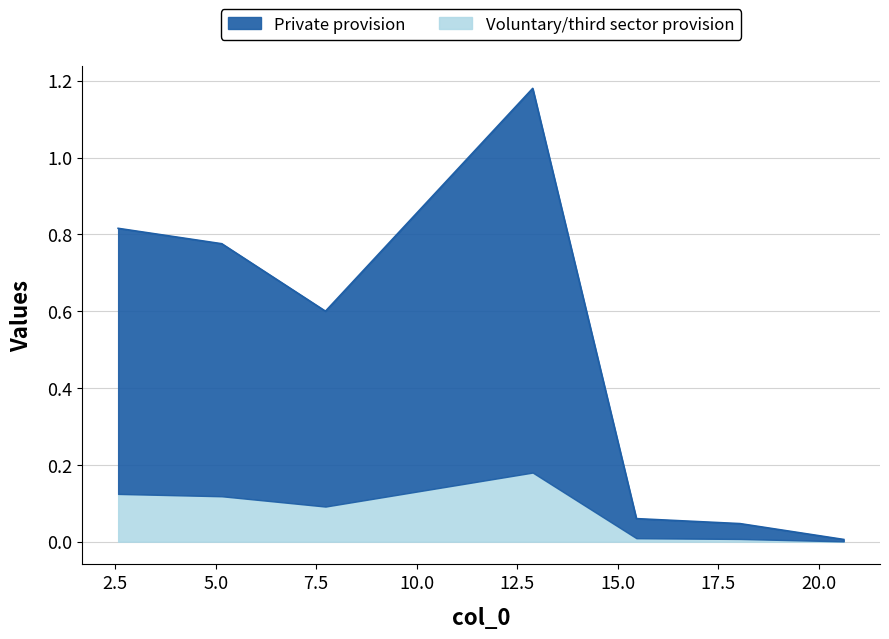

Reading right to left, extract all data points from this chart.

20.617=0.0	18.038=0.0	15.462=0.1	12.884=1.2	7.732=0.6	5.154=0.8	2.577=0.8